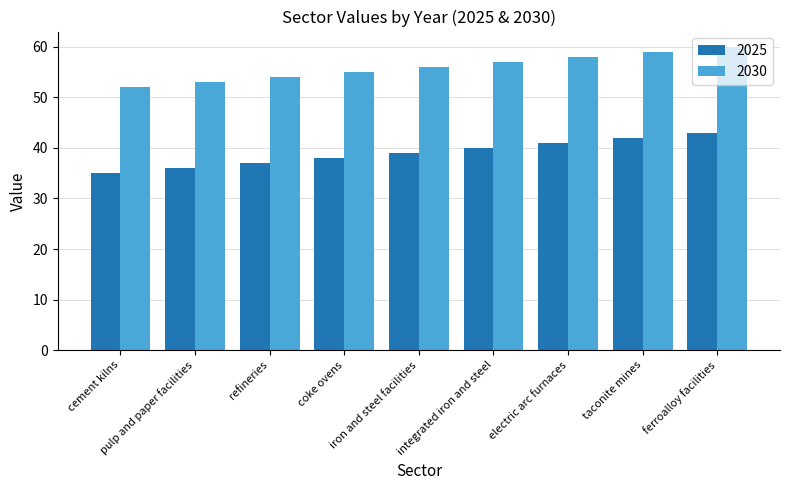

How many categories are shown in the chart?

9